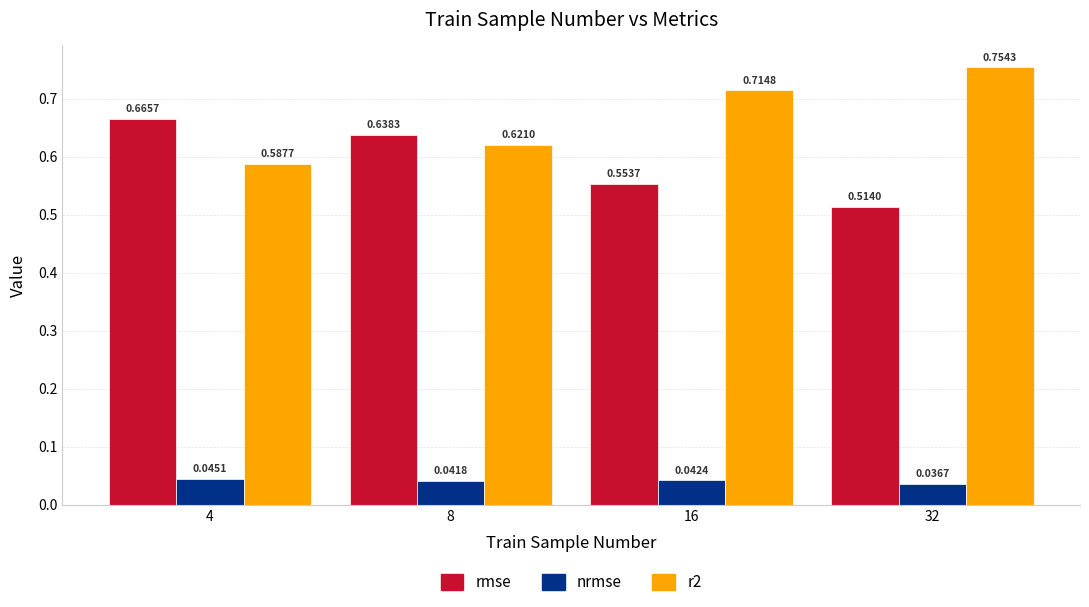

Which series has the largest total across all categories?

r2